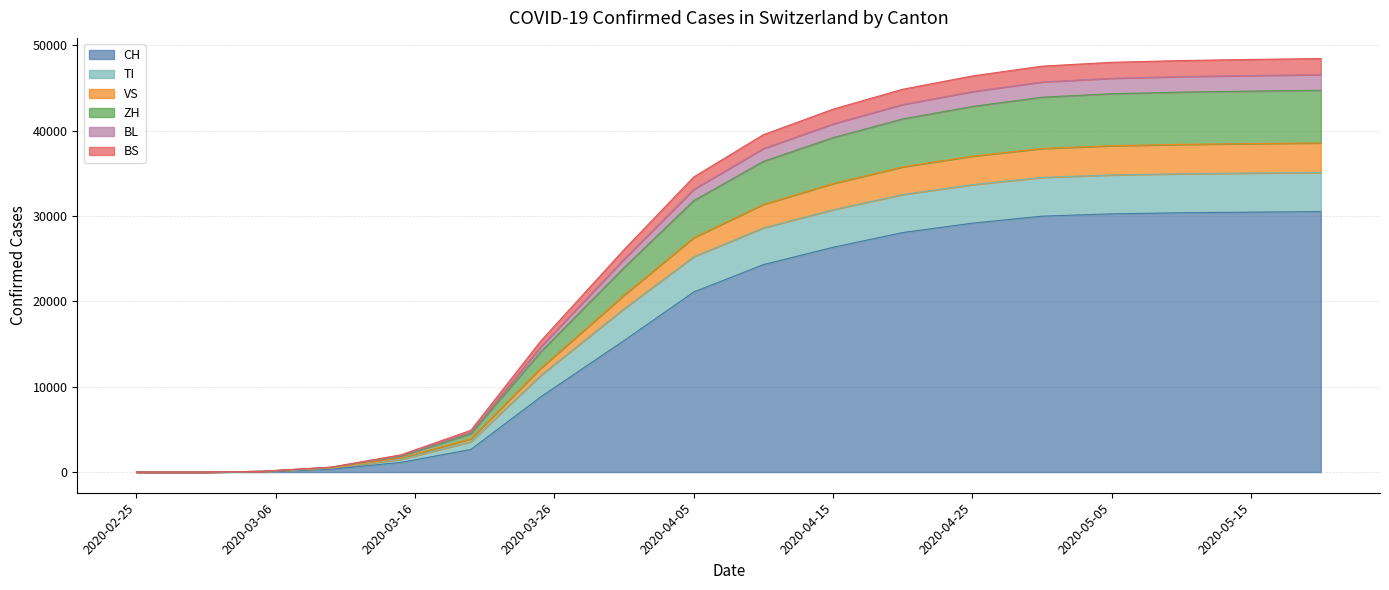

Does the chart display data point markers on the line(s)?

No